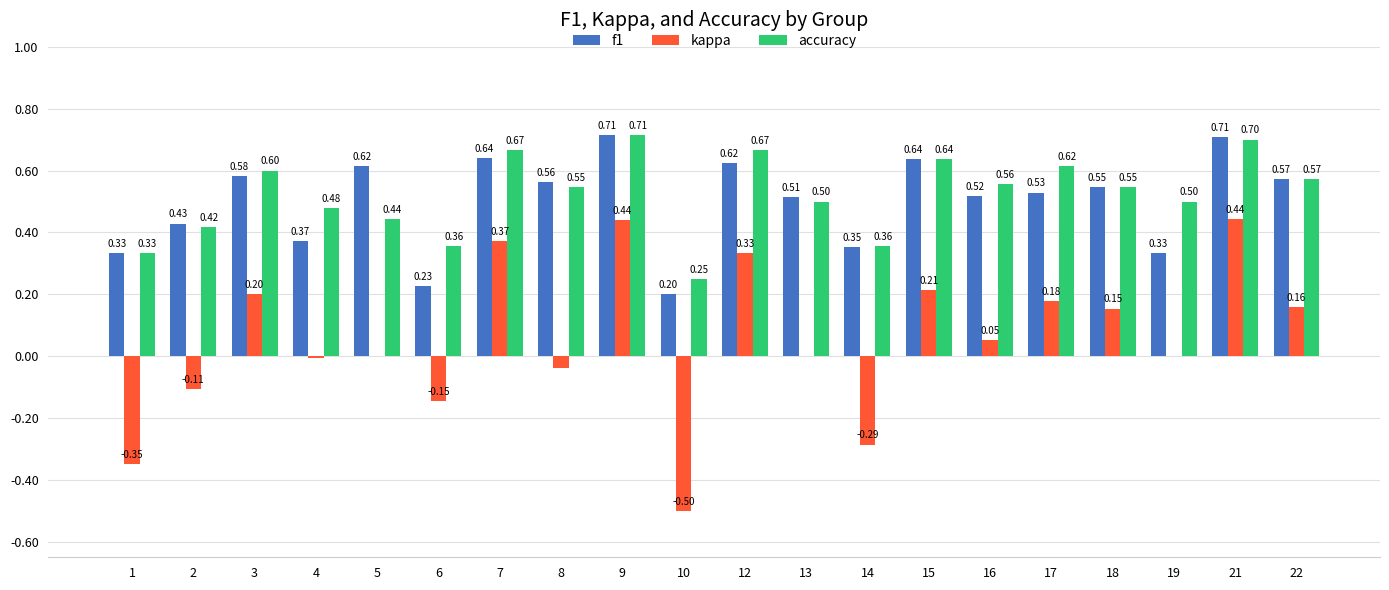

What is the sum of all f1 values?

10.0